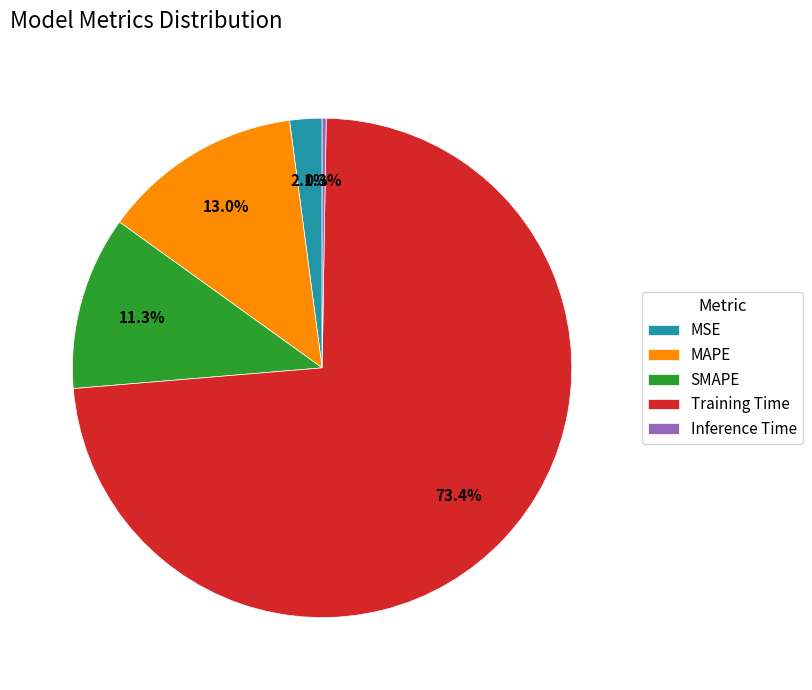

Is it true that MSE is 13% of the pie?

False